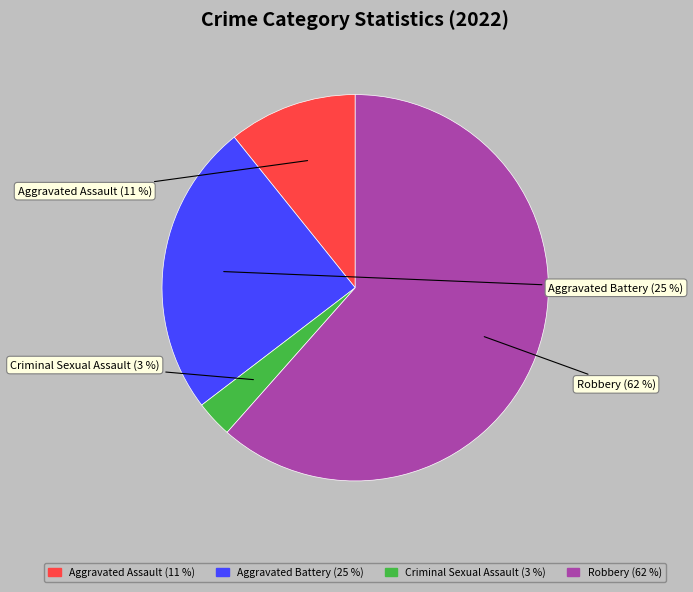

To the nearest percent, what is the average slice percentage?

25%